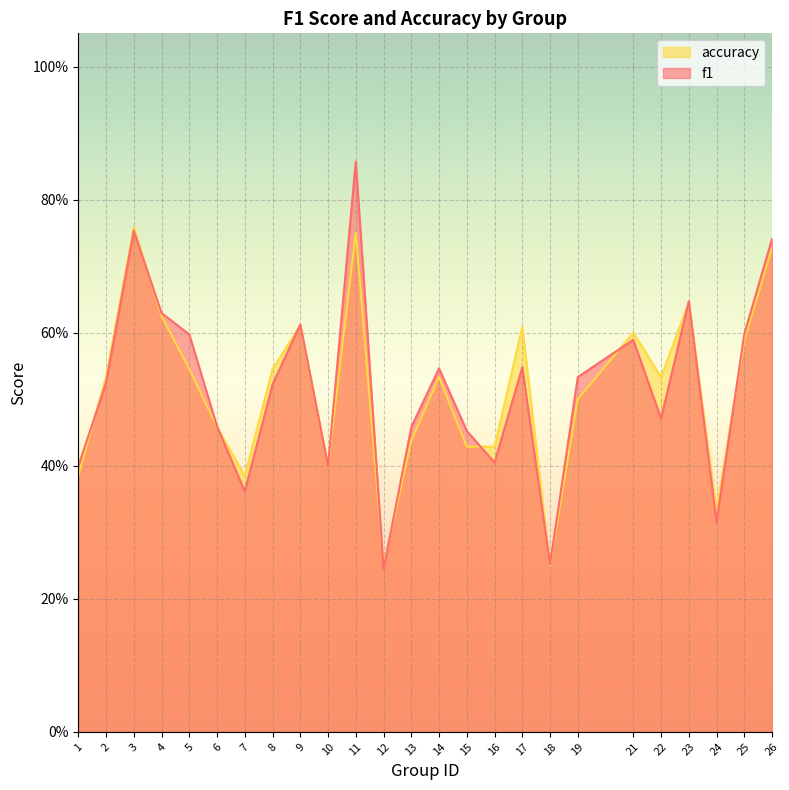

What is the sum of all f1 values?

12.9